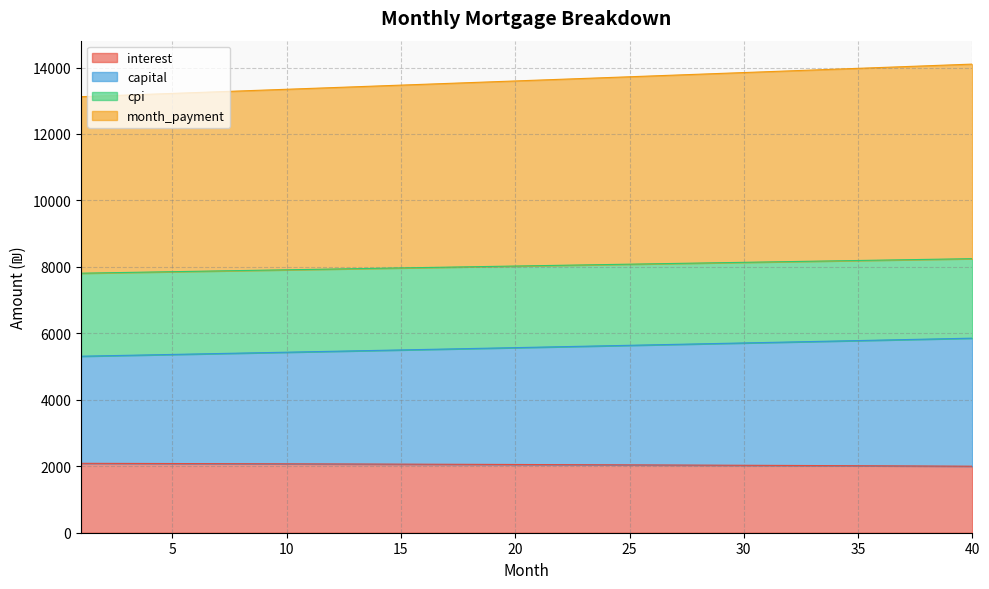

What is the highest value of the interest series?

2088.5